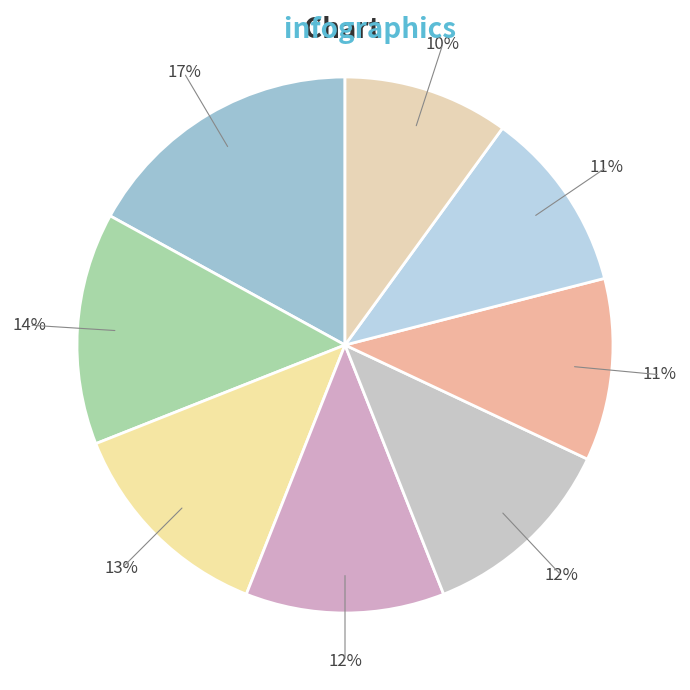

Count the number of slices in the pie.

8